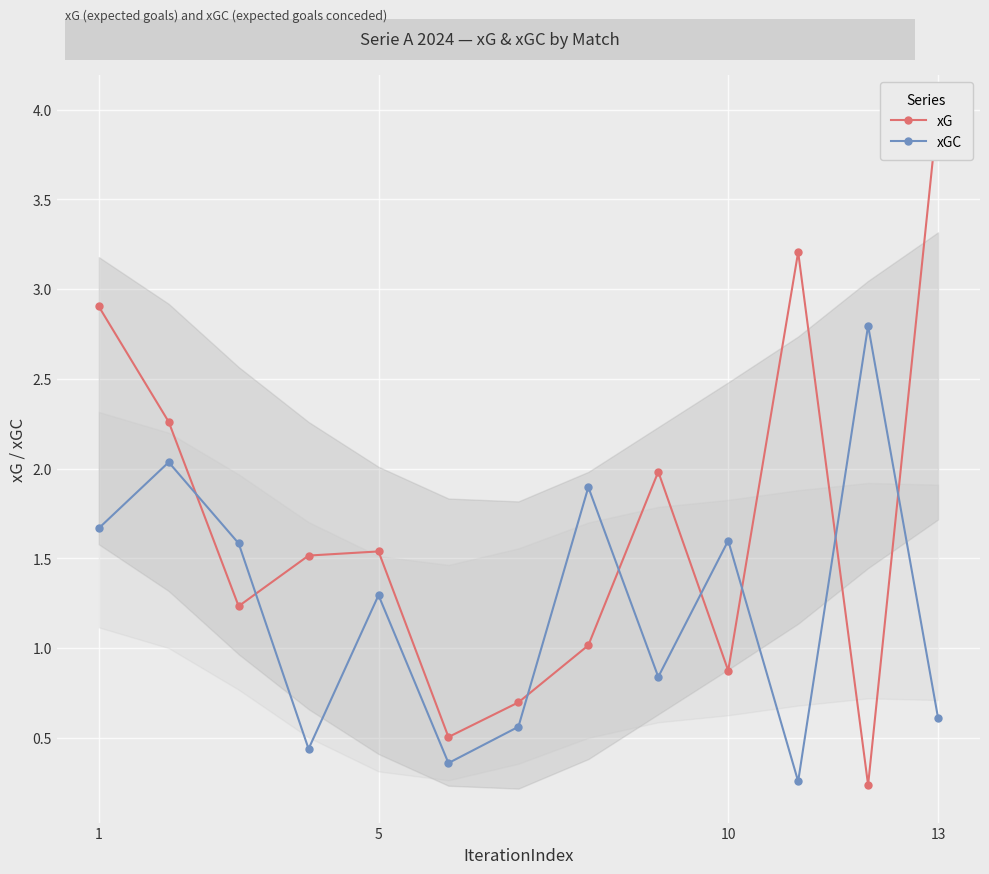

How many values in the xG series are below 1?

4